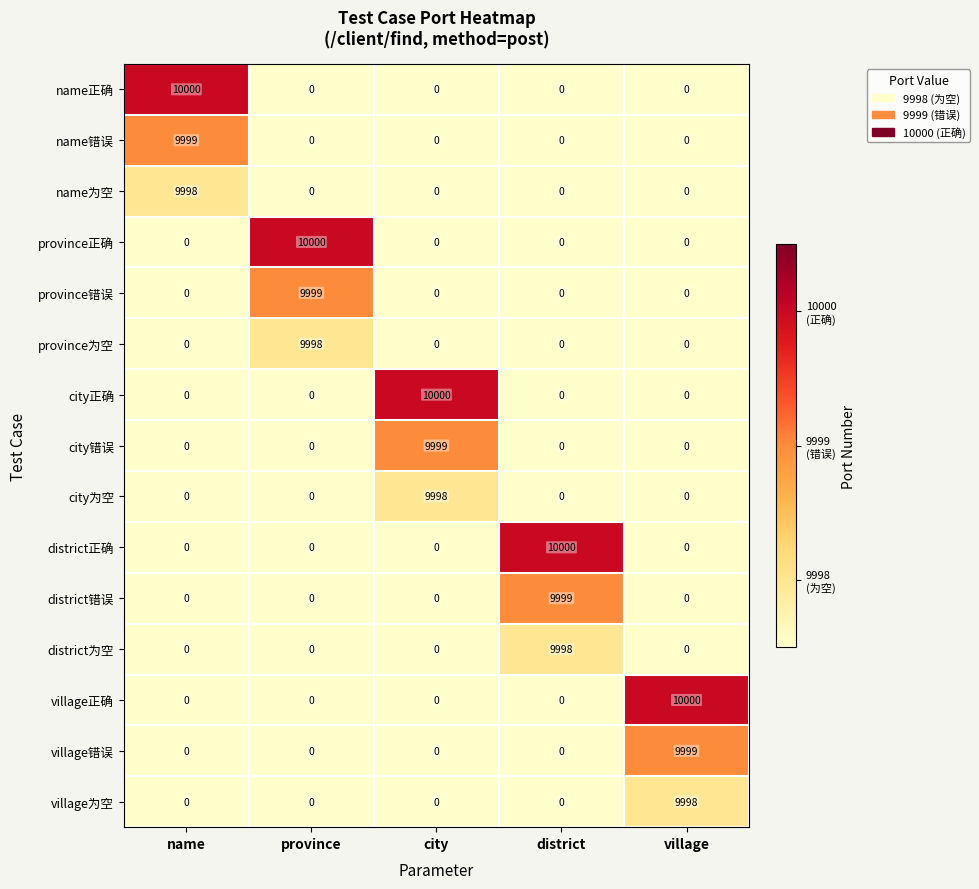

What is the spread (max minus min) of values at village?

10000